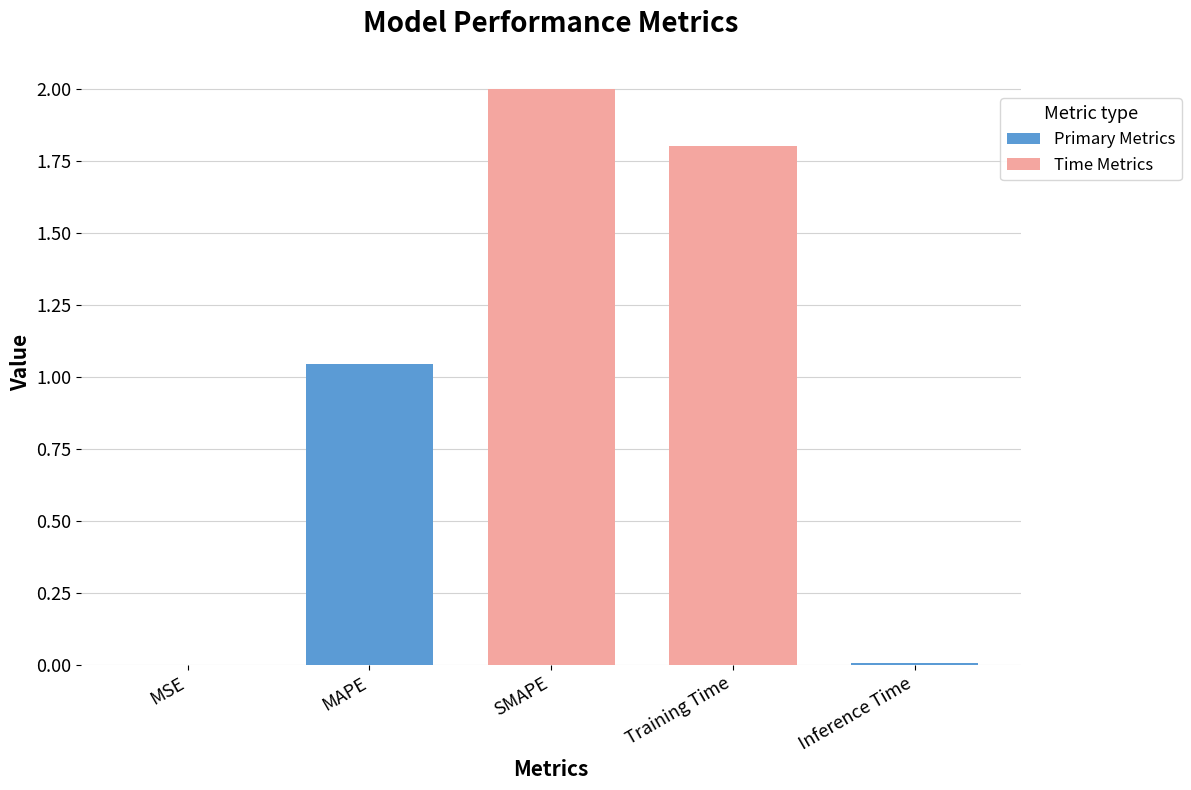

What is the maximum value shown in the chart?

2.0